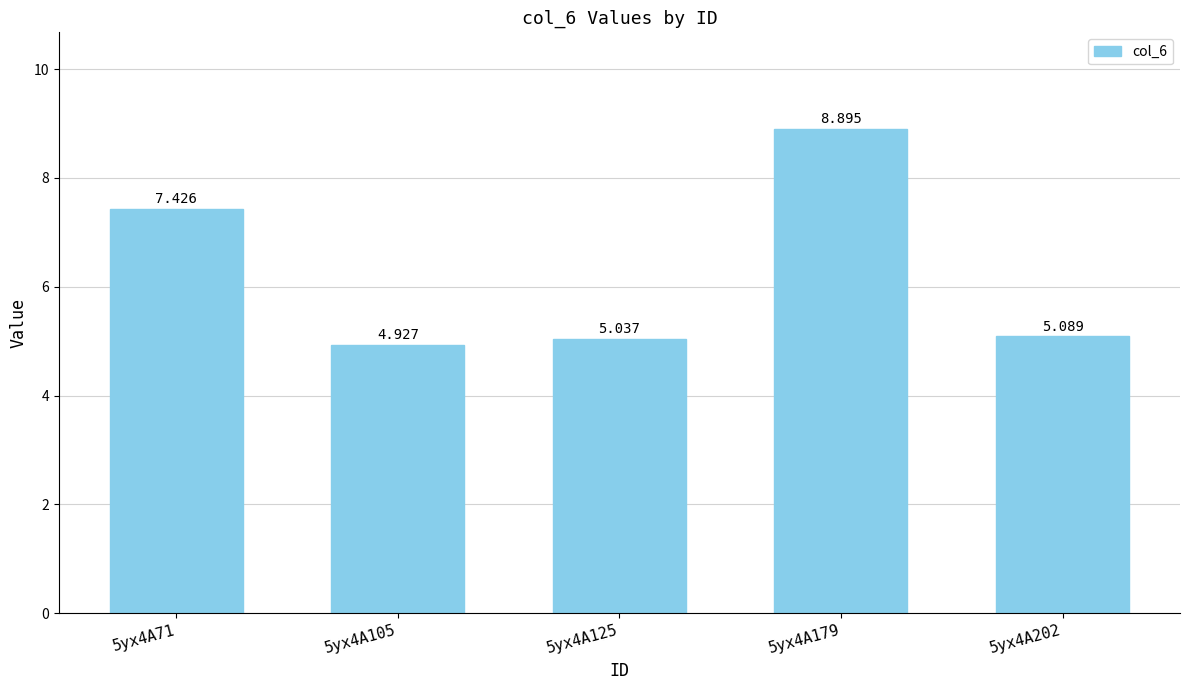

What is the greatest value displayed?

8.9